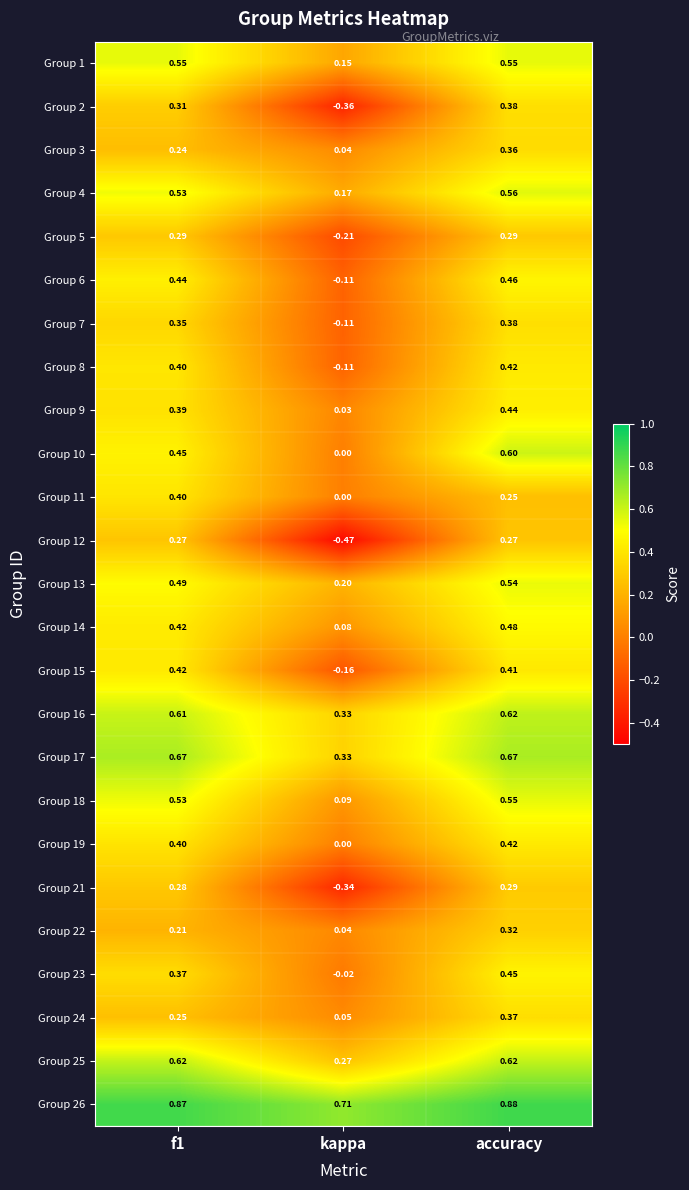

At which label does Group 2 reach its minimum?

kappa